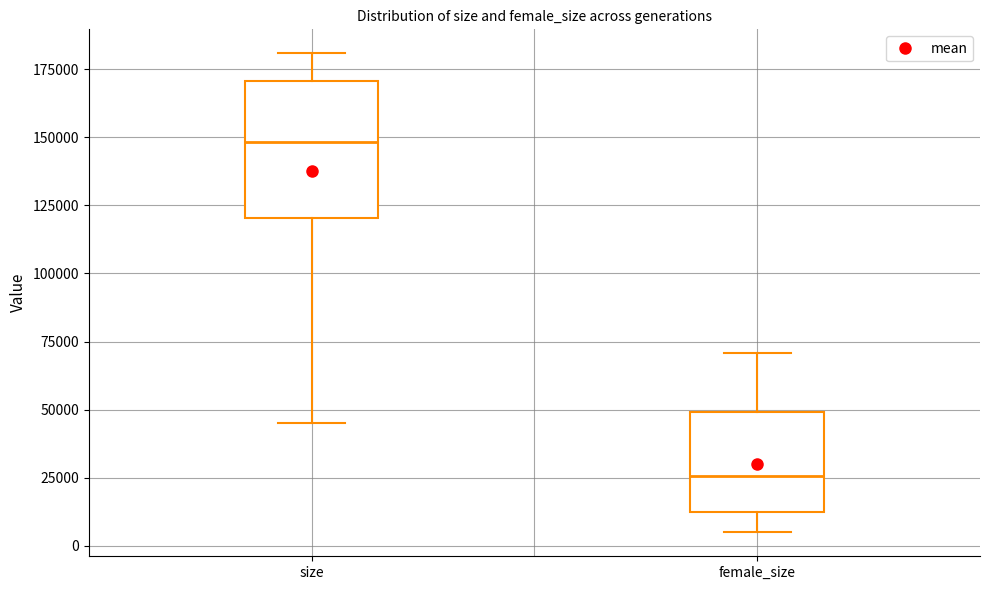

Reading left to right, transcribe this box plot: for each box, give where its median line is, the range the box spans, and where its two whiskers end, as read against the y-axis. The values are not printed on the chart, so give them approximately, as read against the axis.

size: median 150000, box 120000 to 170000, whiskers 45000 to 180000
female_size: median 25000, box 15000 to 50000, whiskers 5000 to 70000